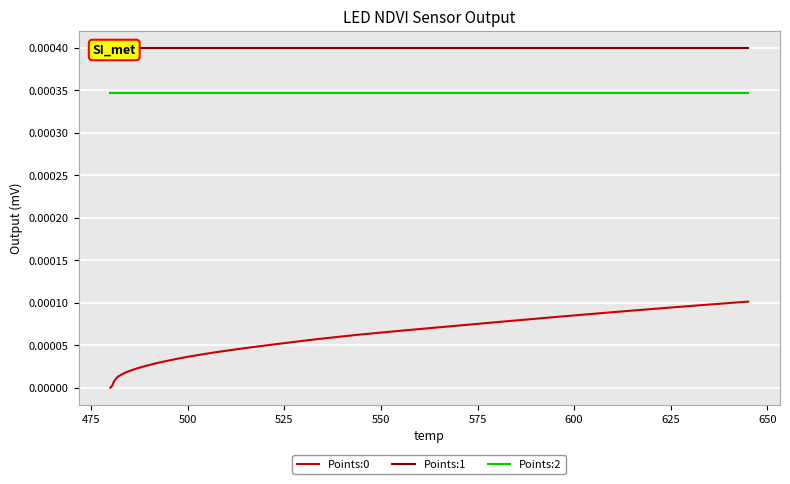

True or false: Points:2 and Points:0 intersect in this chart.

False